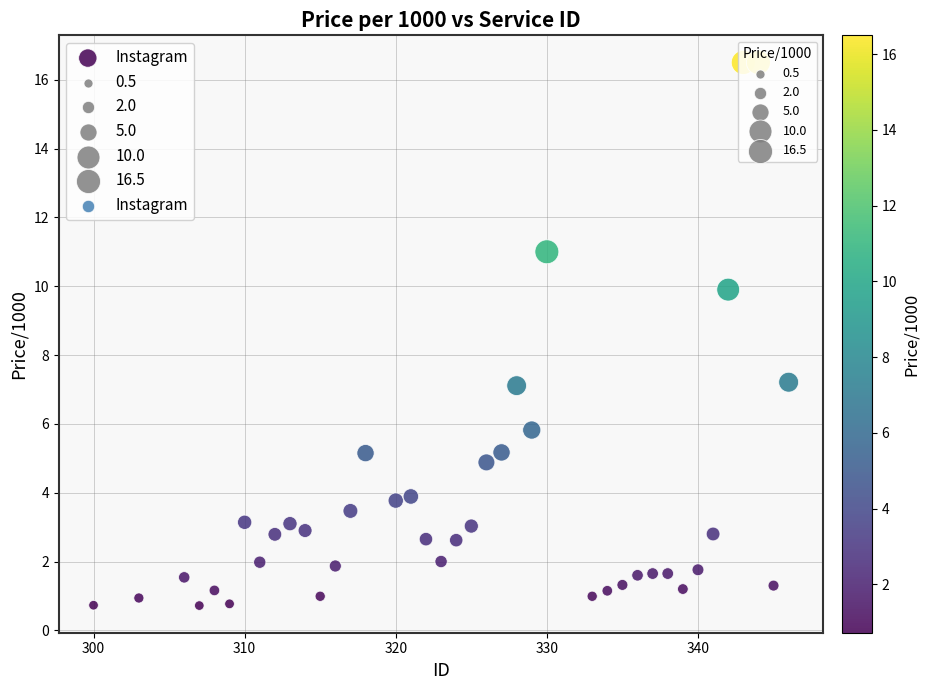

What is the range of X values (max minus min)?

46.0